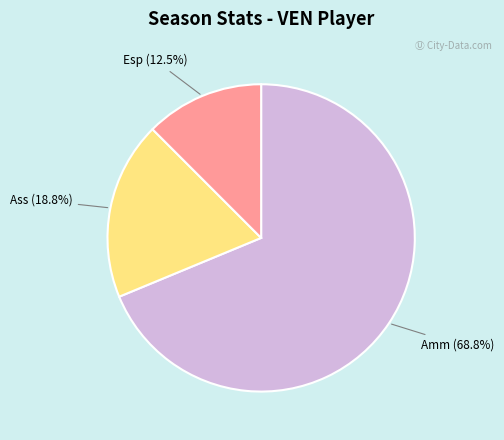

Is there a majority slice in this chart?

Yes